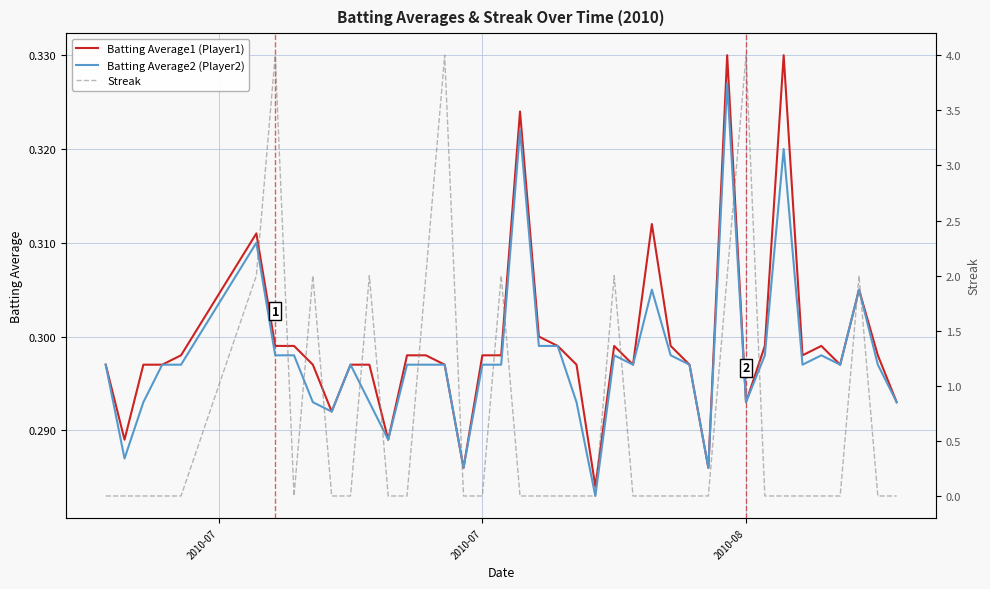

True or false: Batting Average1 (Player1) has more than 0 interior local peaks.

True